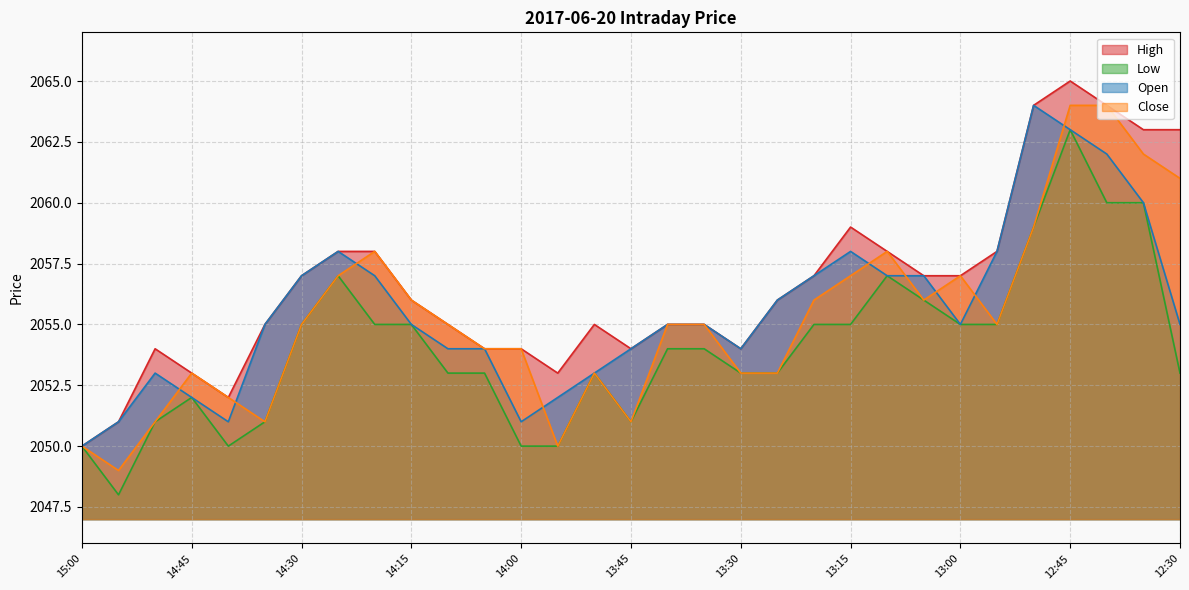

True or false: Low and Open cross at least once.

False